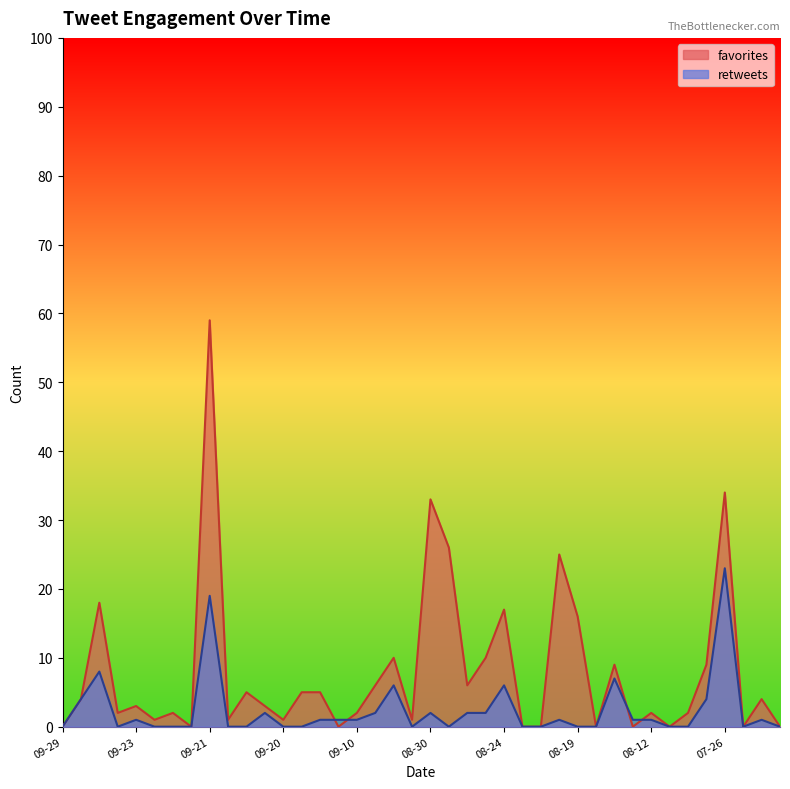

Reading left to right, what are all the values shown in this chart?

favorites: 0	4	18	2	3	1	2	0	59	1	5	3	1	5	5	0	2	6	10	1	33	26	6	10	17	0	0	25	16	0	9	0	2	0	2	9	34	0	4	0
retweets: 0	4	8	0	1	0	0	0	19	0	0	2	0	0	1	1	1	2	6	0	2	0	2	2	6	0	0	1	0	0	7	1	1	0	0	4	23	0	1	0